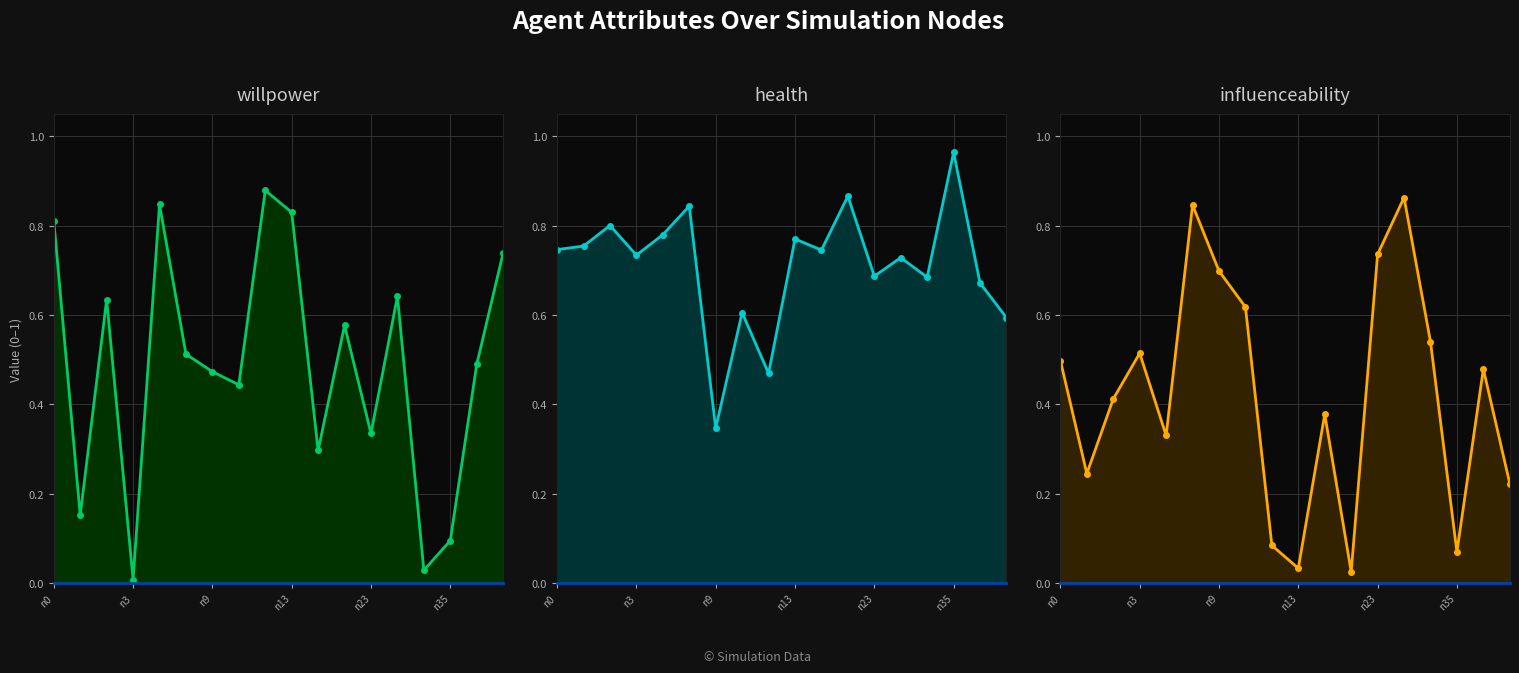

What position from the left is n0?

1